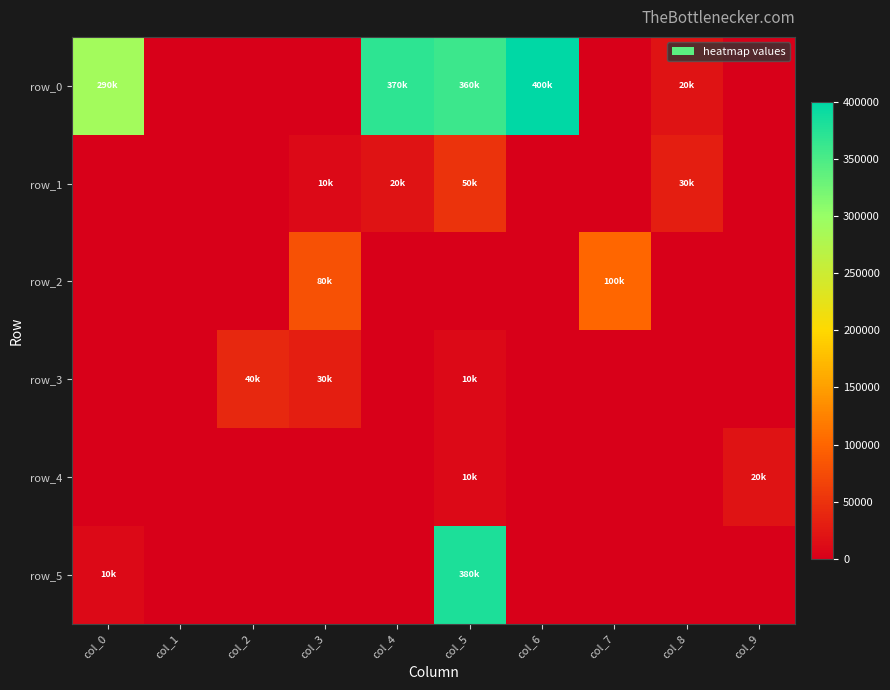

Is it true that row_0 equals 360000 at col_5?

True